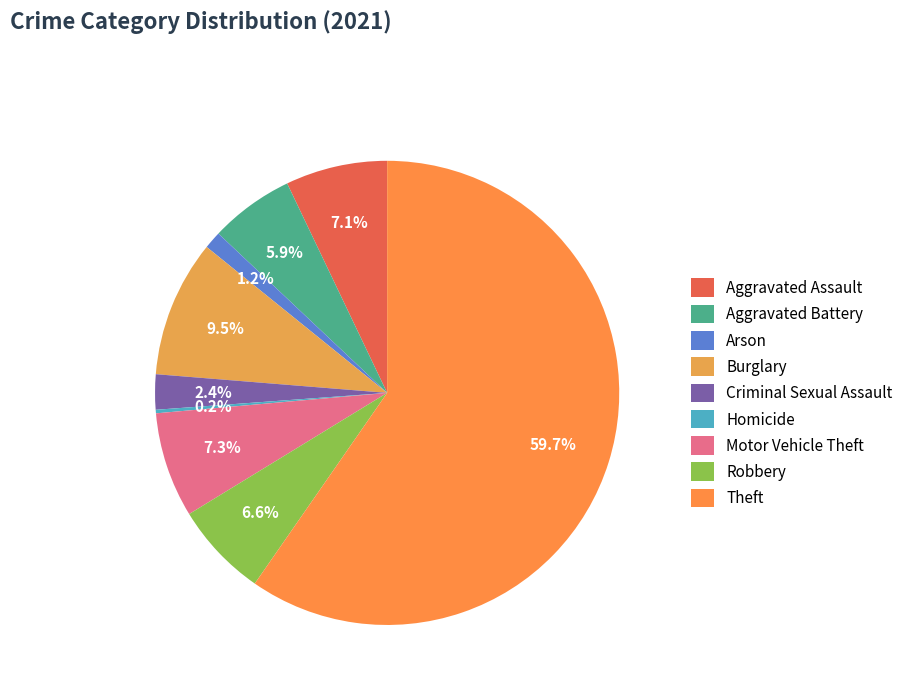

How many segments does this pie chart have?

9